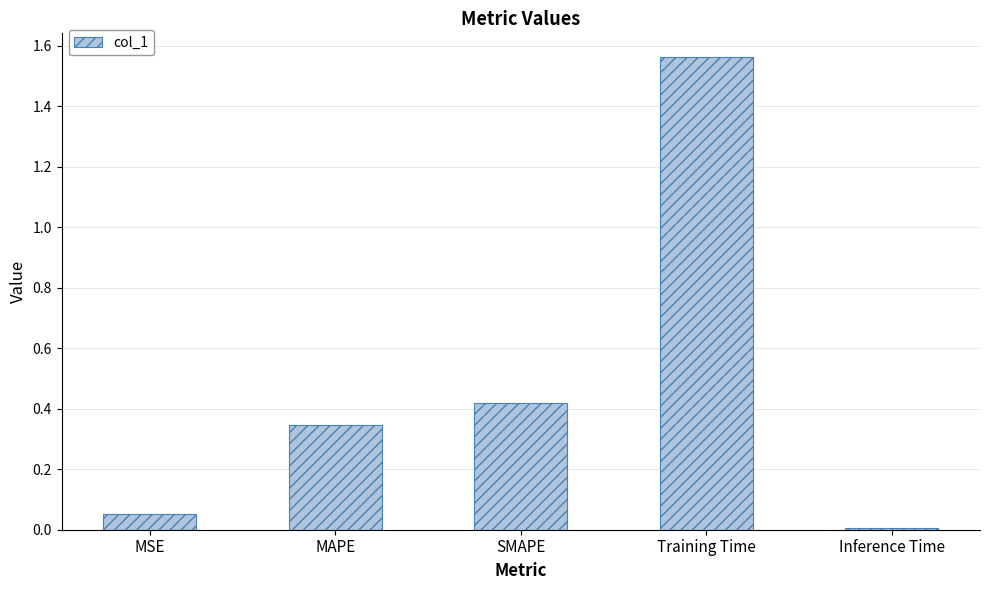

Which has a higher value, MAPE or SMAPE?

SMAPE